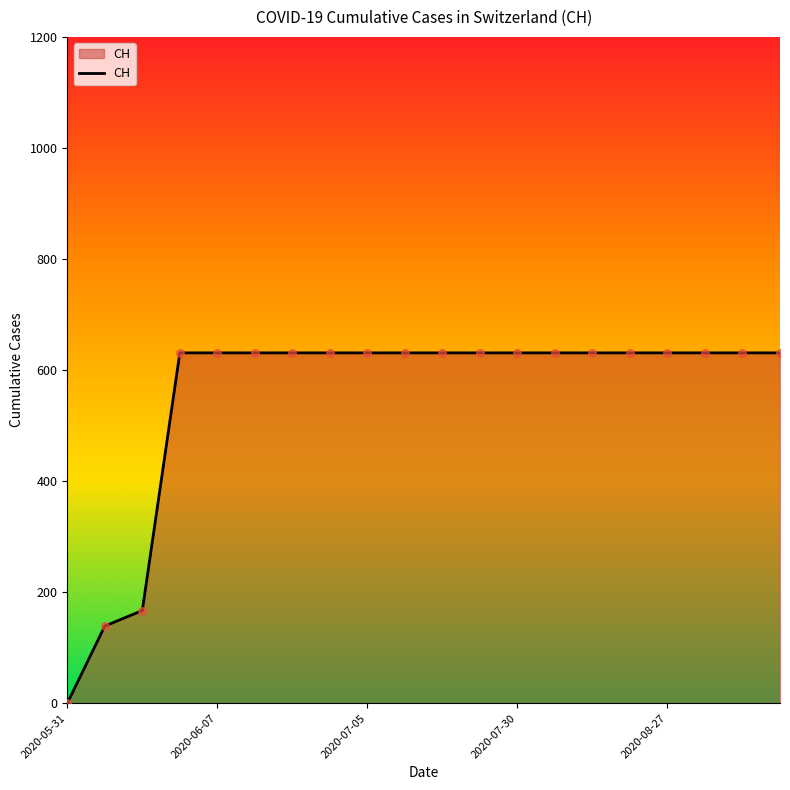

What is the maximum value shown in the chart?

631